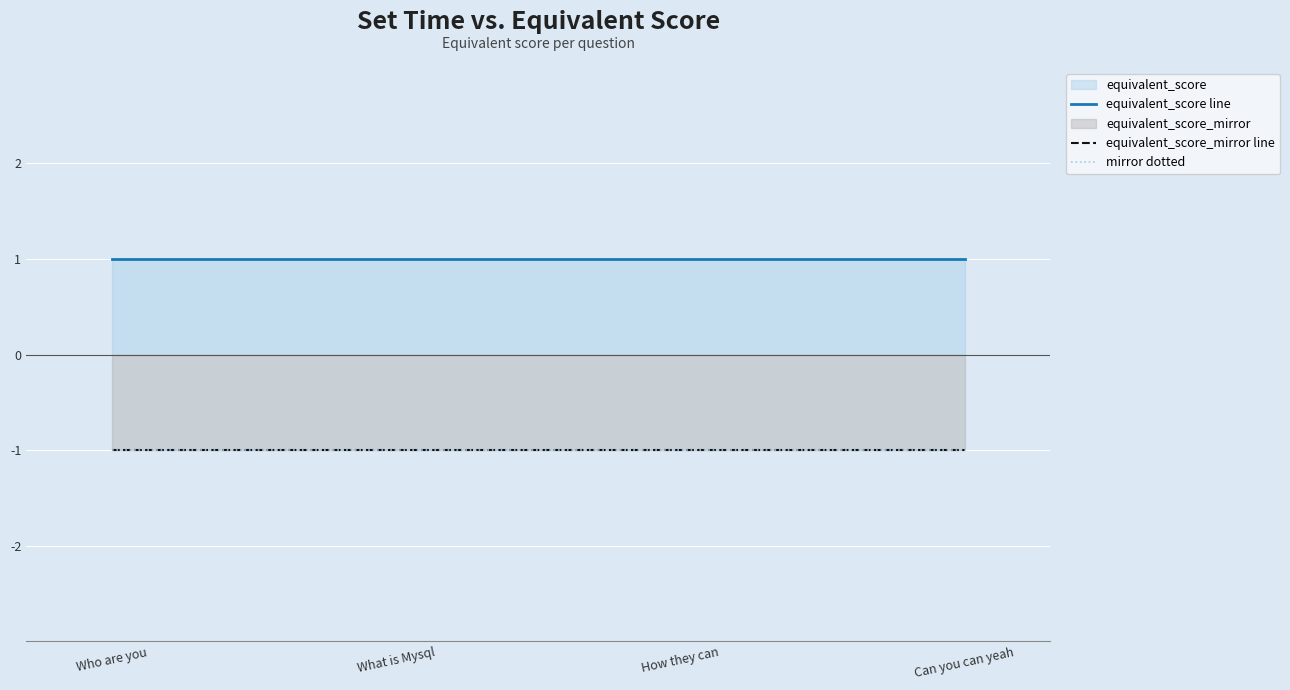

True or false: mirror dotted has more than 0 points higher than both neighbors.

False